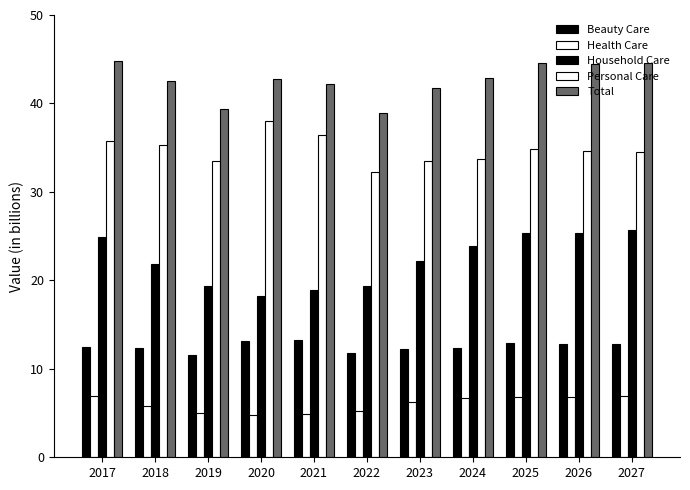

At which category does the chart reach its minimum across all series?

2020